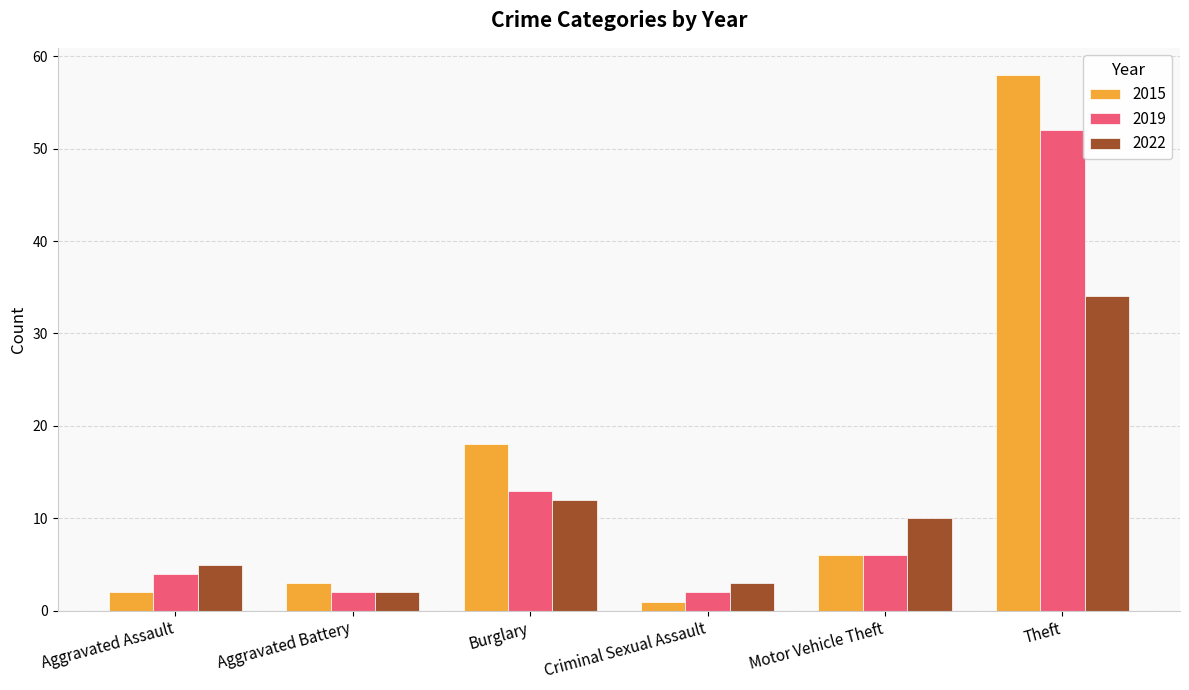

Does the chart contain any negative values?

No